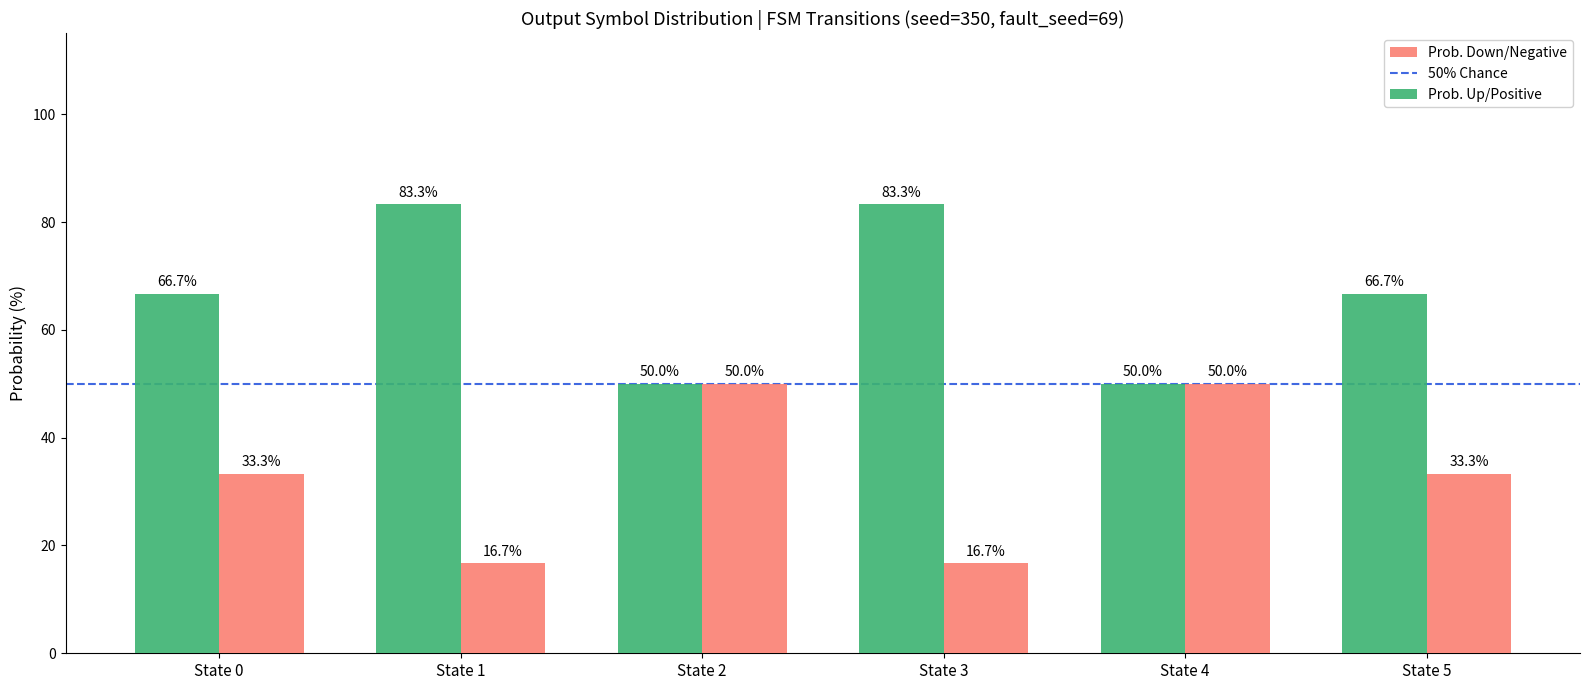

What is the maximum value for Prob. Up/Positive?

83.3